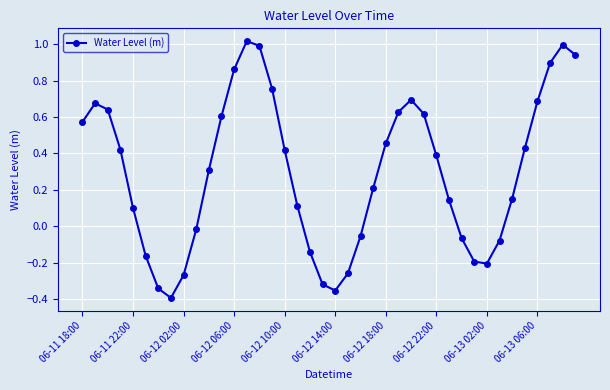

How many points are higher than both their immediate neighbors (excluding endpoints)?

4